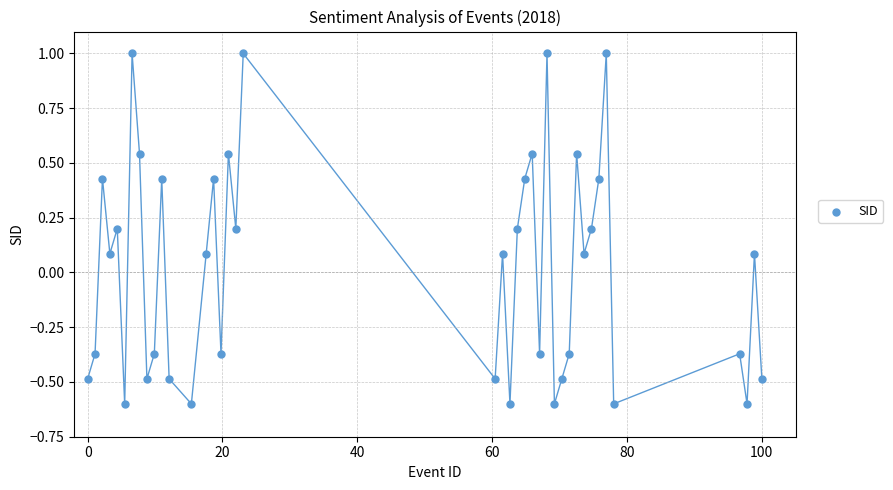

What is the range of X values (max minus min)?

100.0